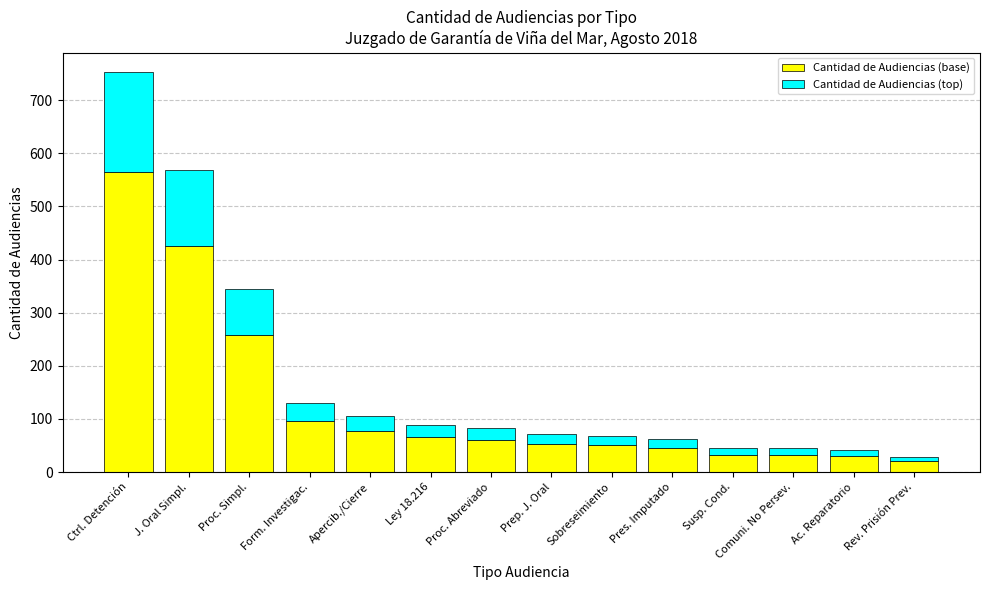

Is it true that Cantidad de Audiencias (base) equals 21 at Rev. Prisión Prev.?

True